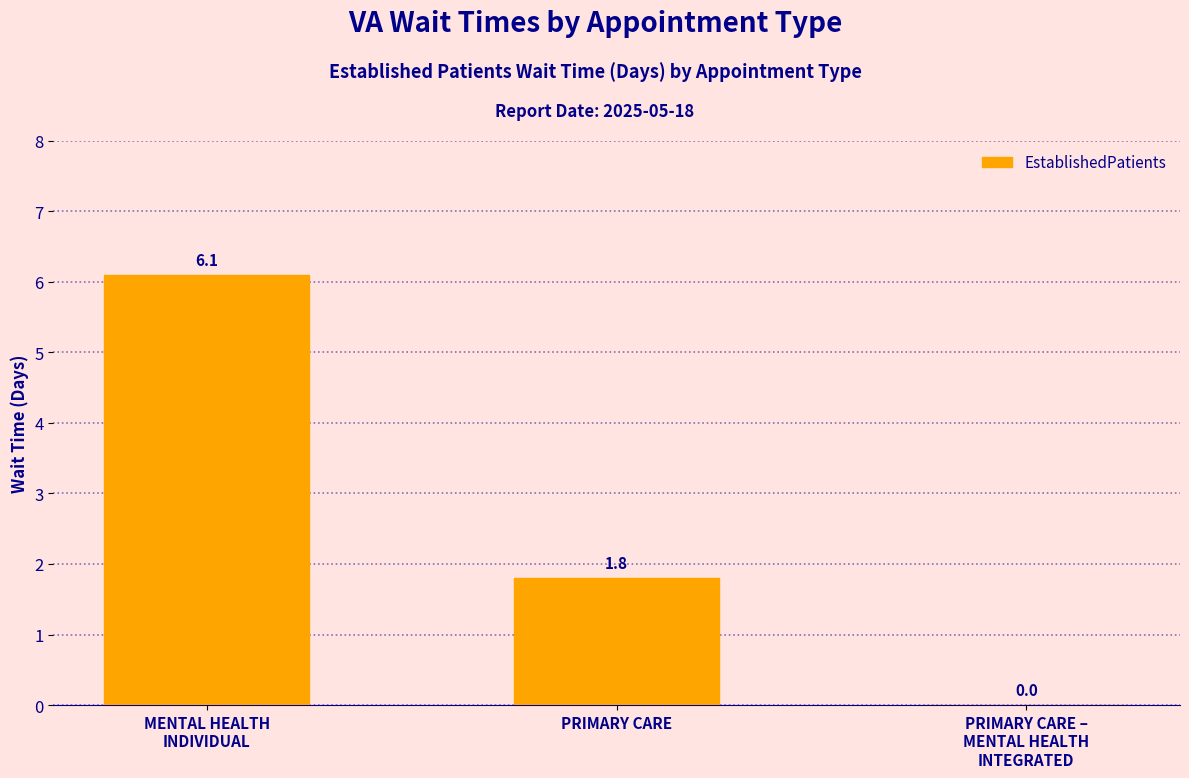

Reading left to right, extract all data points from this chart.

6.1	1.8	0.0